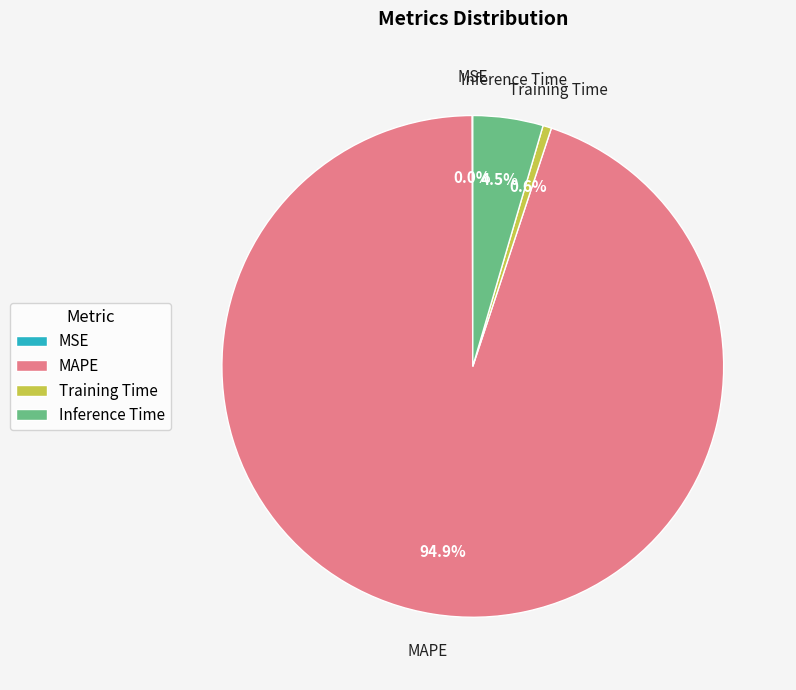

Does Inference Time represent more than half of the total?

No